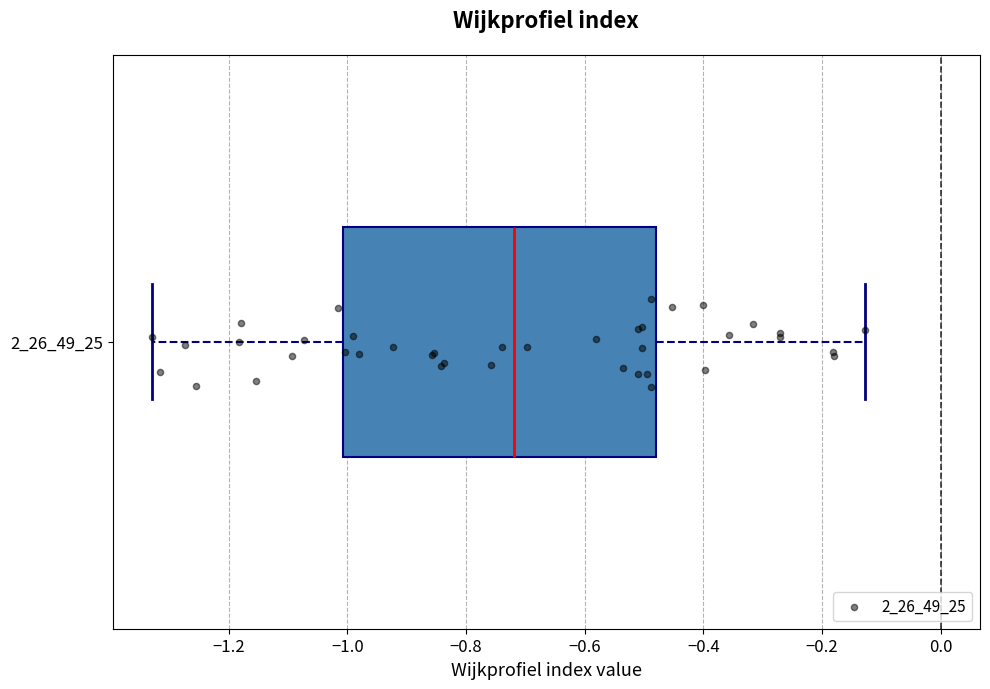

Where does the right whisker of the box at y = 2_26_49_25 end on the x-axis? The values are not printed on the chart, so give them approximately, as read against the axis.

-0.12